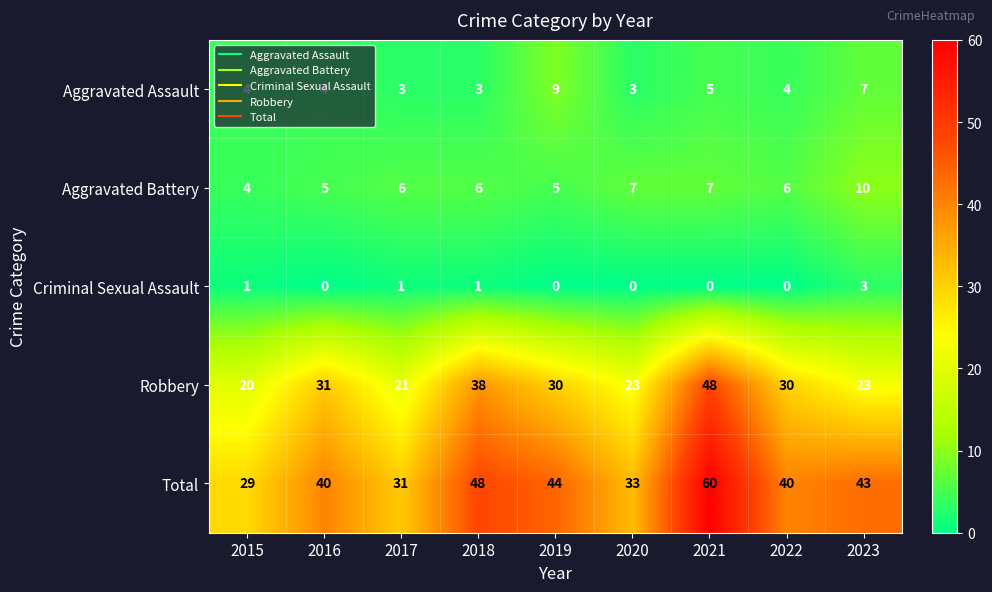

At which category is the sum across all series the highest?

2021